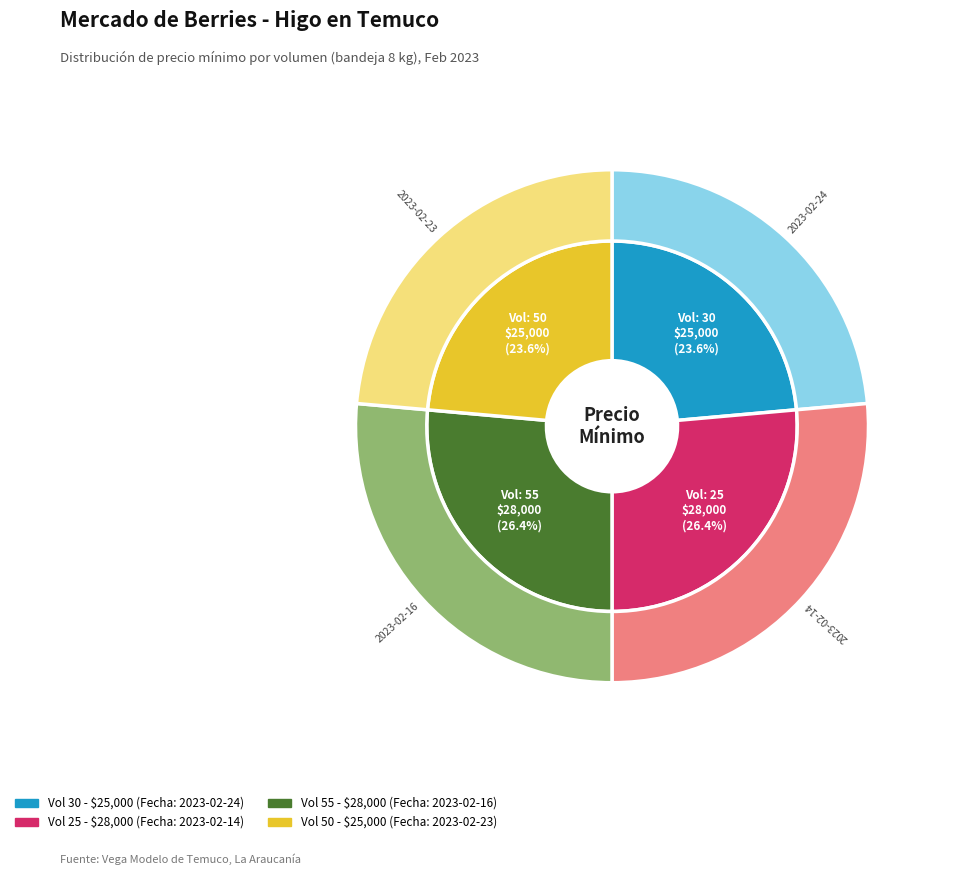

Which slice is the smallest?

30